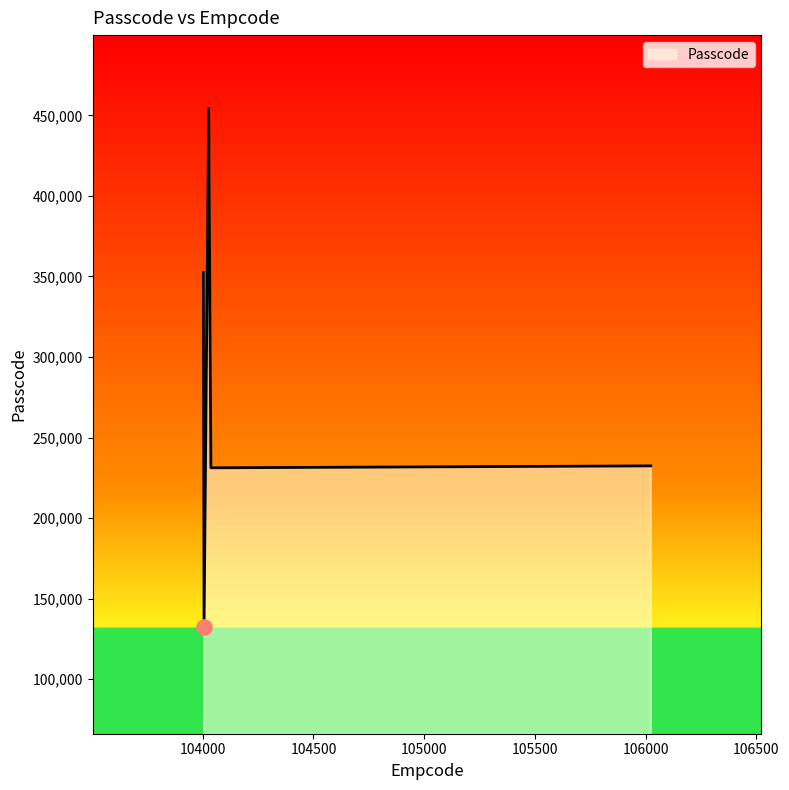

What is the sum of all values?

1402816